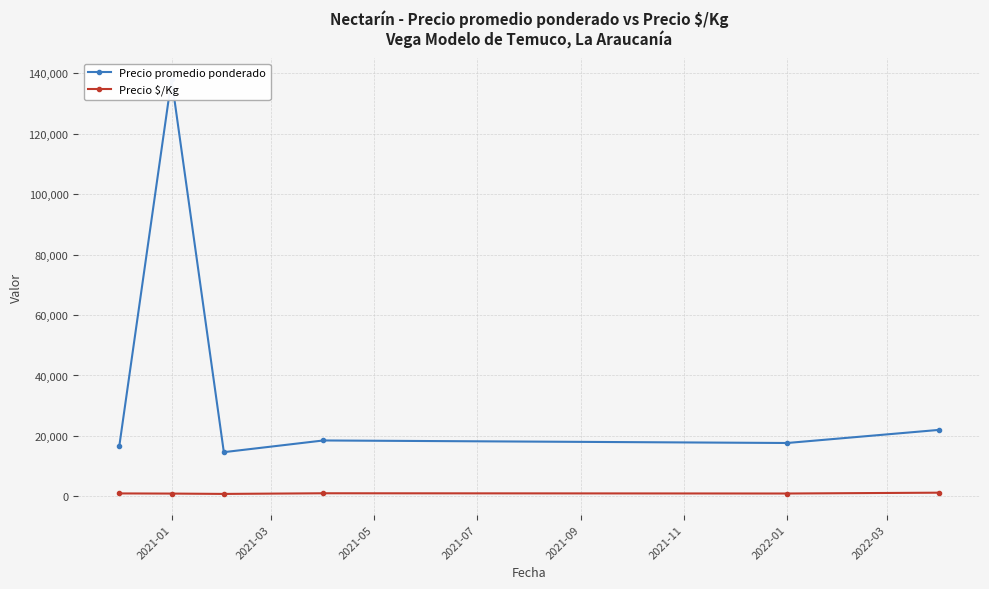

Count the number of categories in the chart.

6